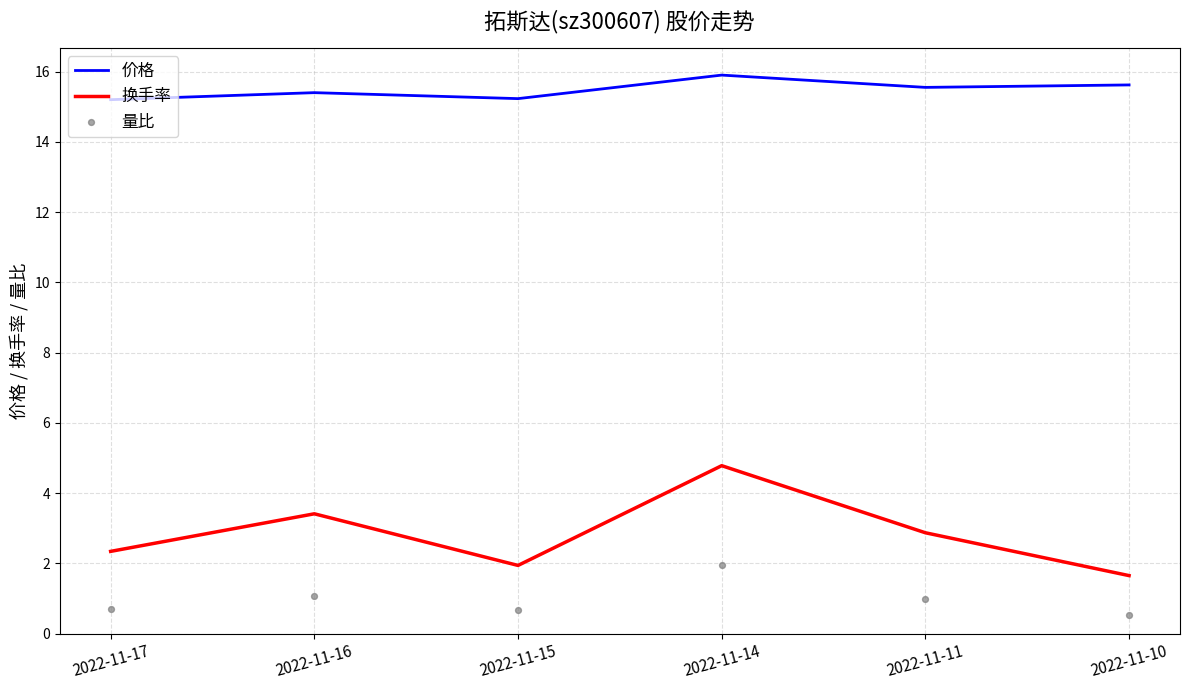

Which series reaches the maximum Y coordinate?

价格